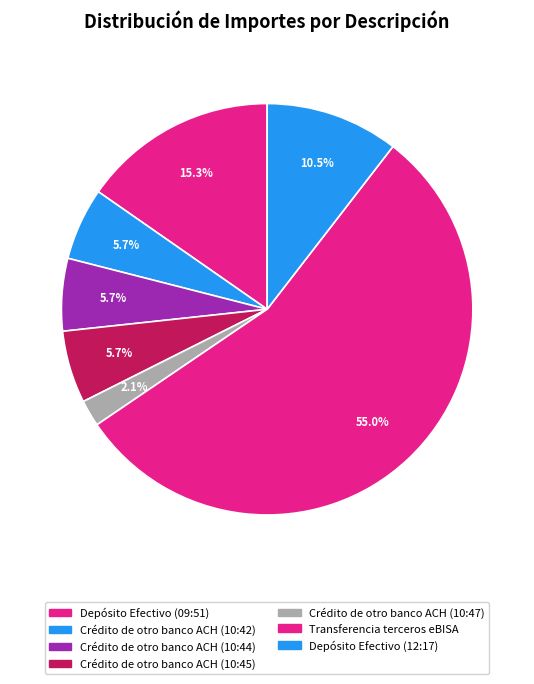

Which slice is the largest?

Transferencia terceros eBISA